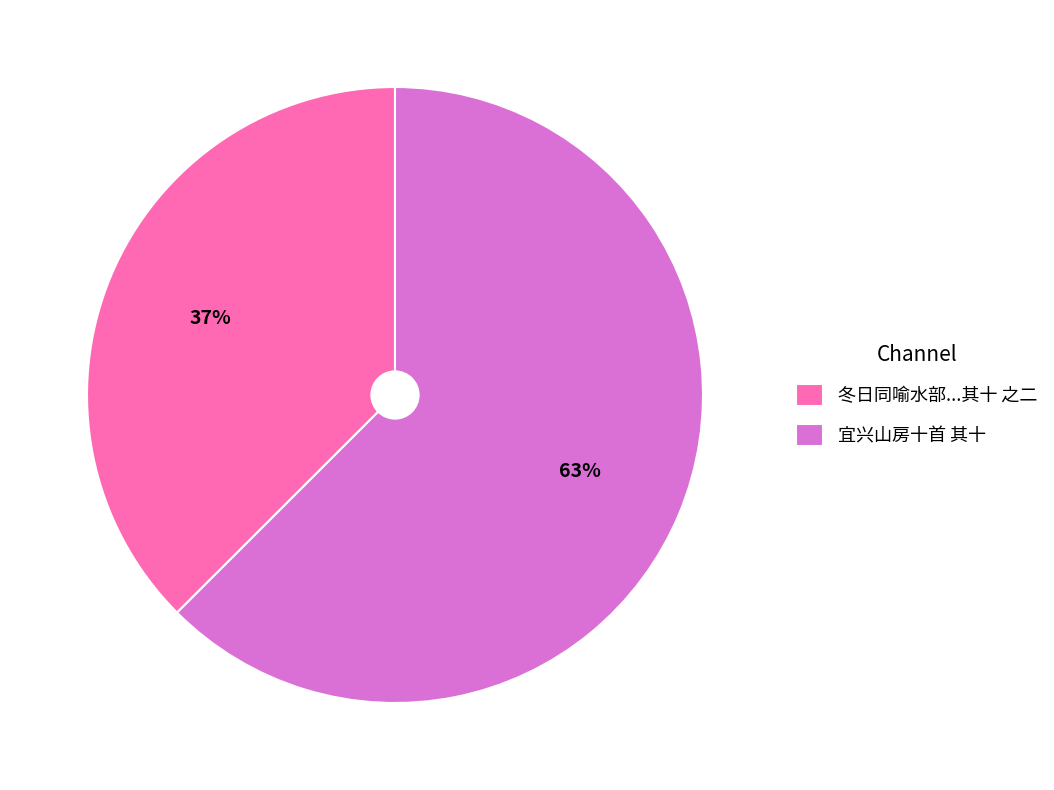

Which category has the biggest portion of the pie?

宜兴山房十首 其十